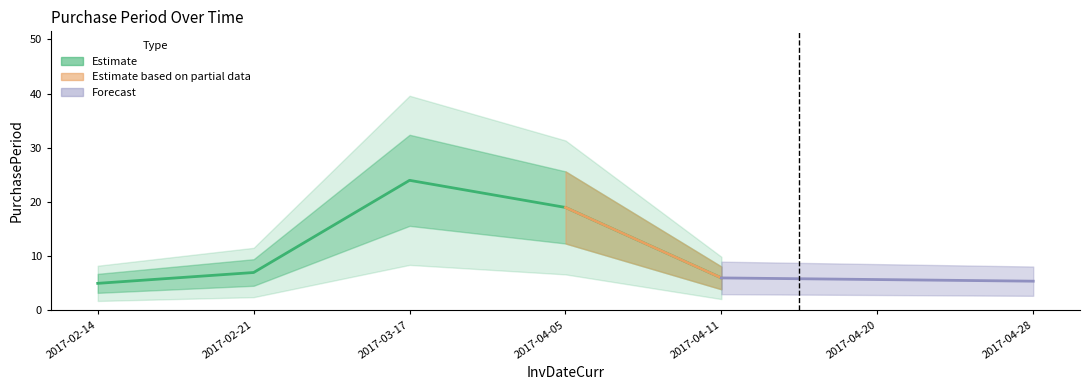

True or false: the data shows 24 at 2017-03-17.

True